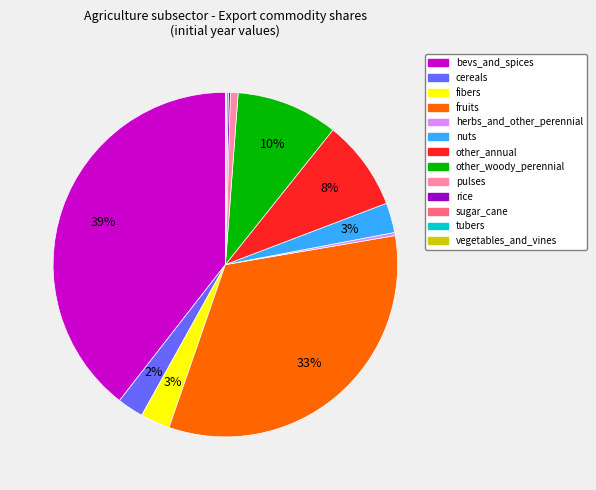

To the nearest percent, what is the difference between the largest and smallest slice percentages?

39%